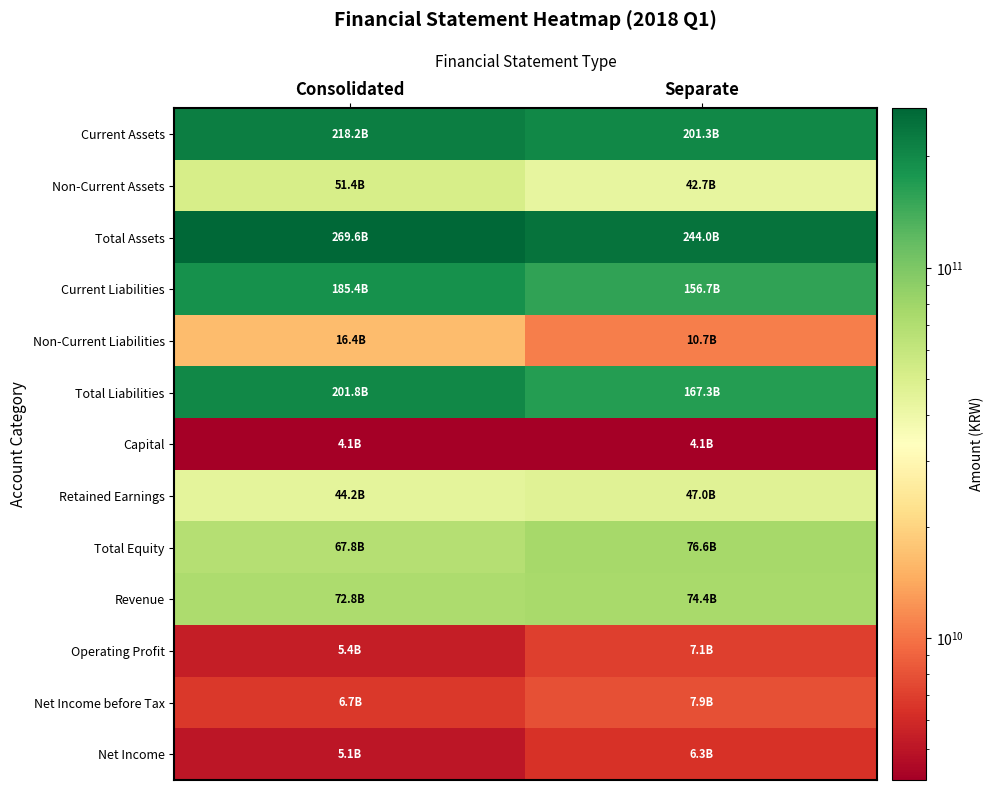

Which series has the largest total across all categories?

Total Assets